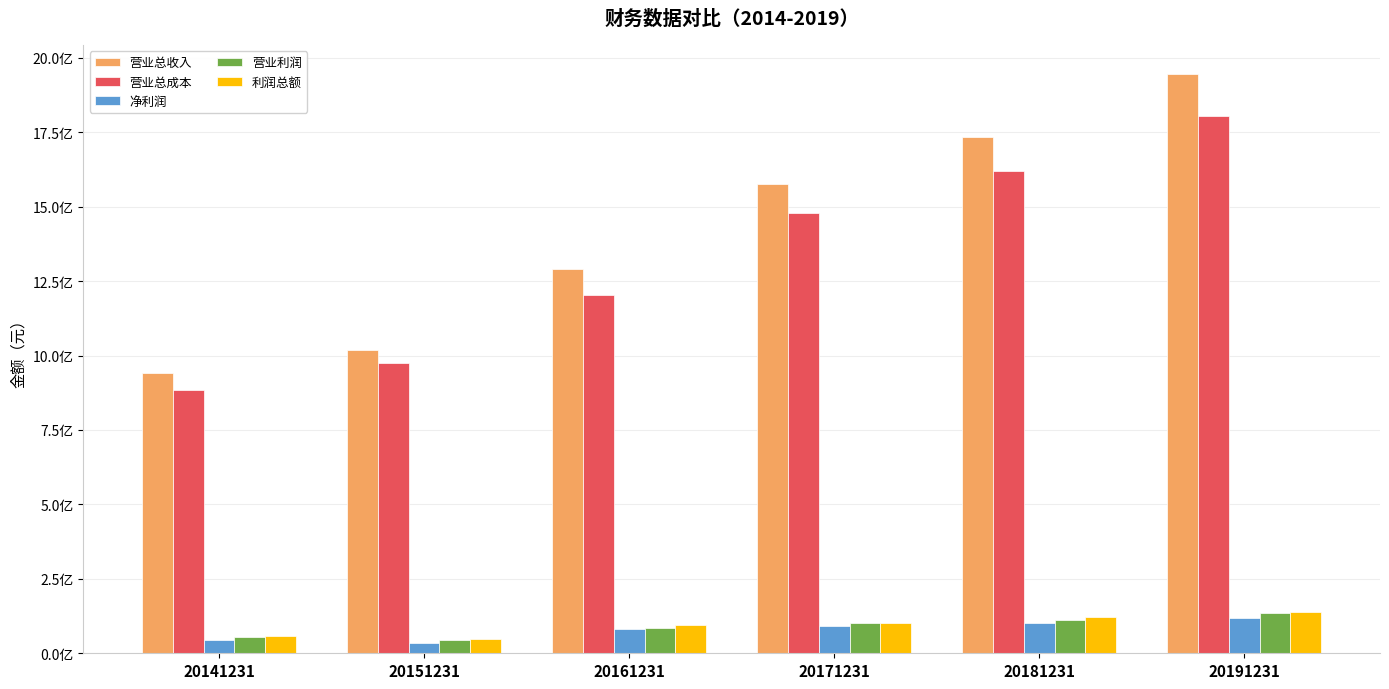

Does the chart contain any negative values?

No